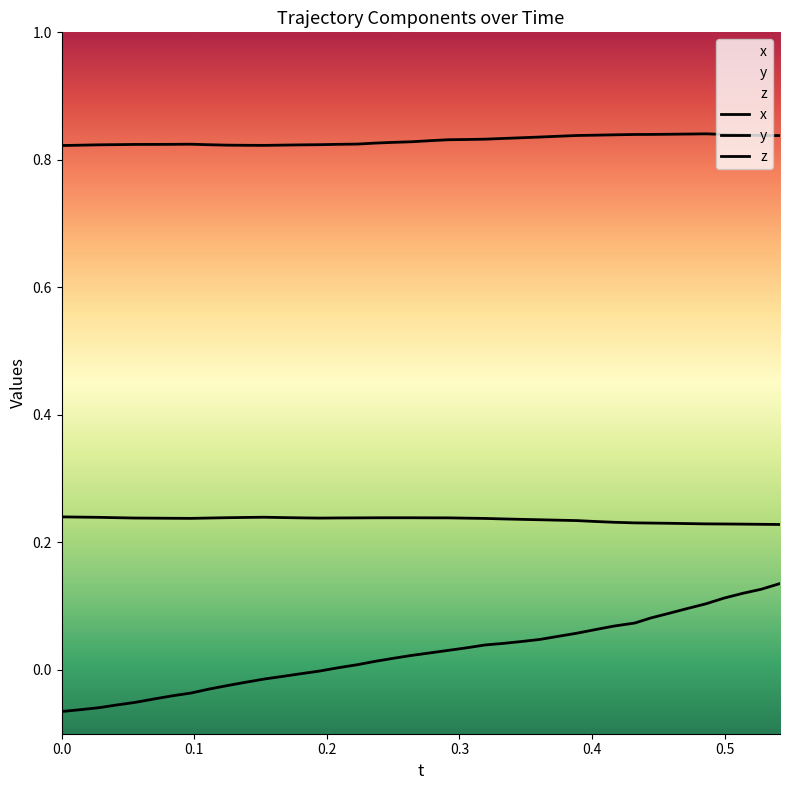

List the series in order of their overall mean, lowest first.

z, x, y